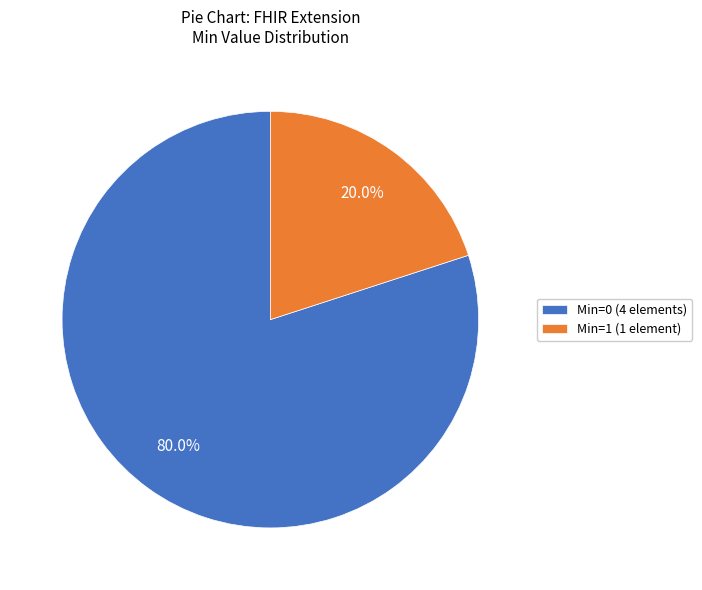

Count the number of slices in the pie.

2